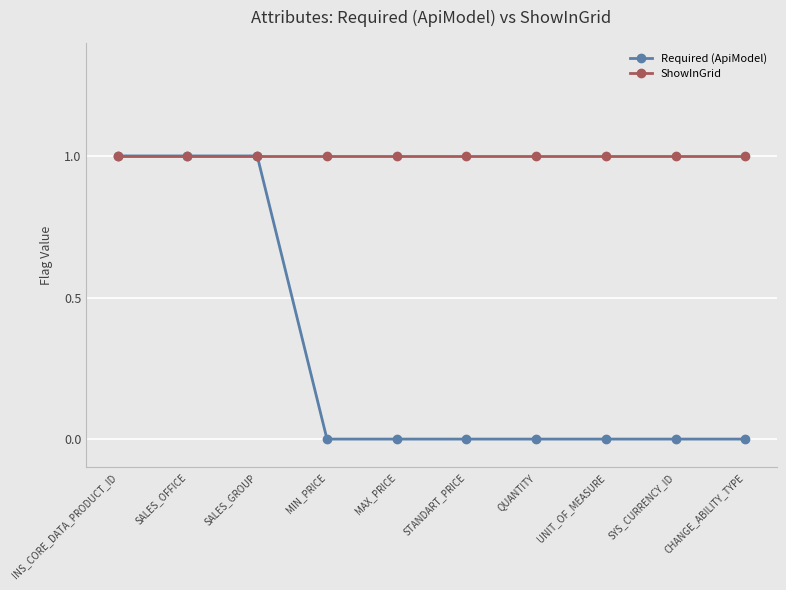

How many distinct data groups are displayed?

2